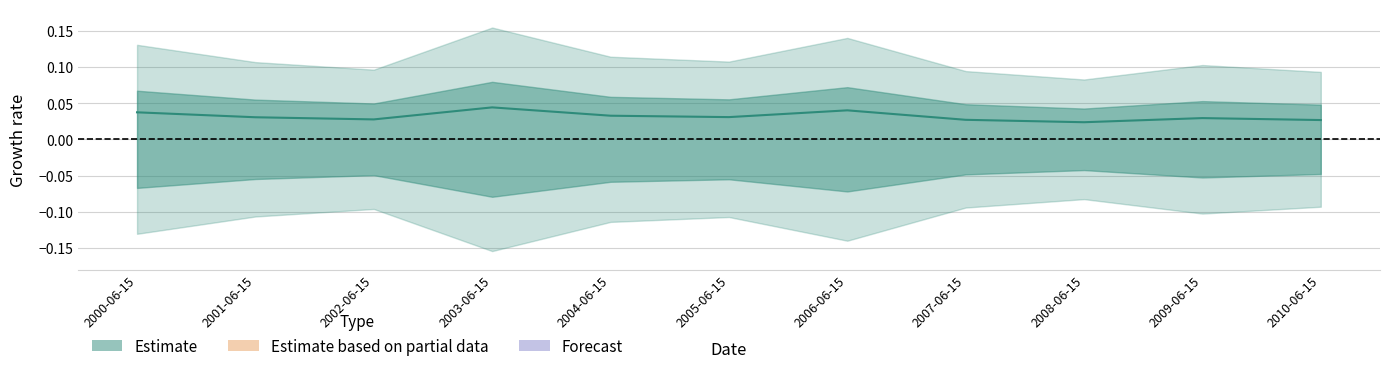

Does the chart have visible grid lines?

Yes